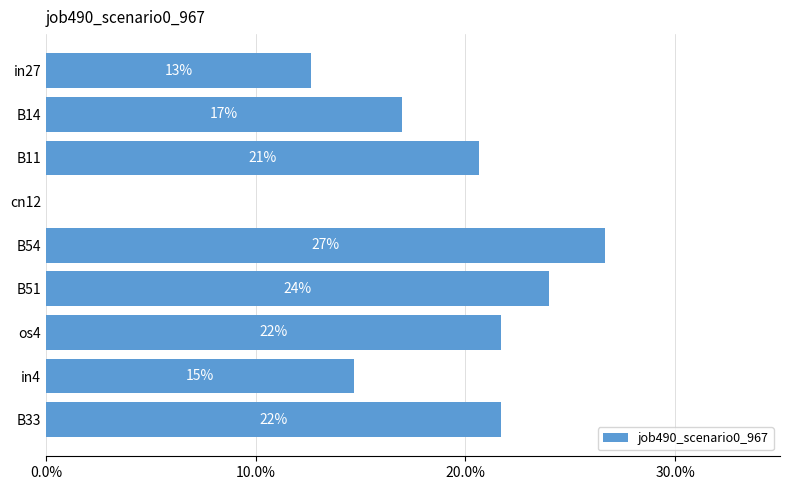

How many categories are shown in the chart?

9